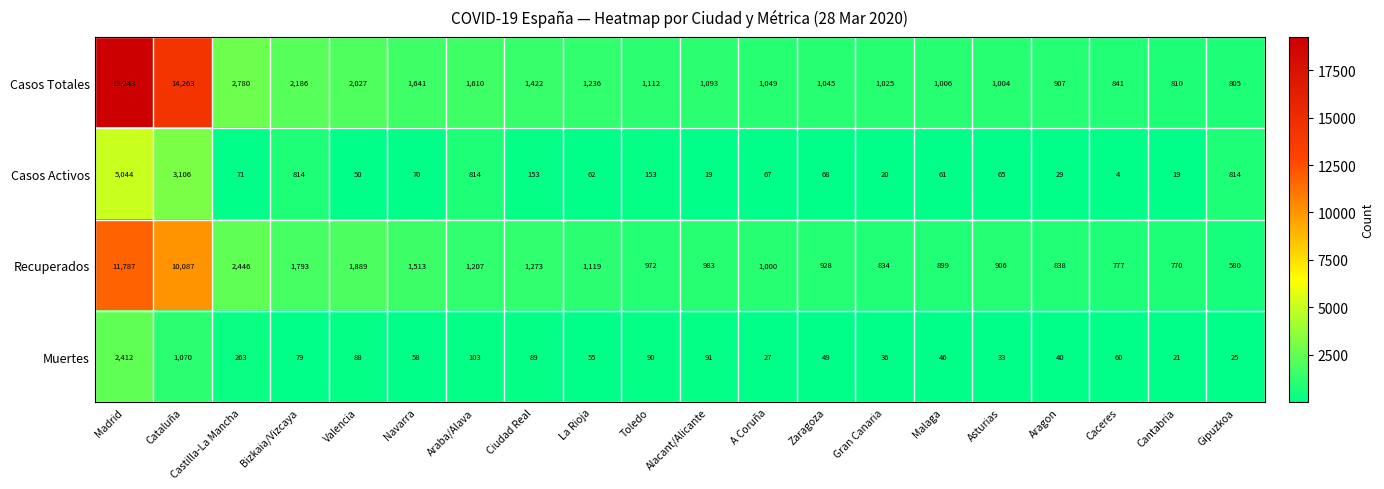

What is the difference between the maximum and minimum values in the Casos Activos series?

5040